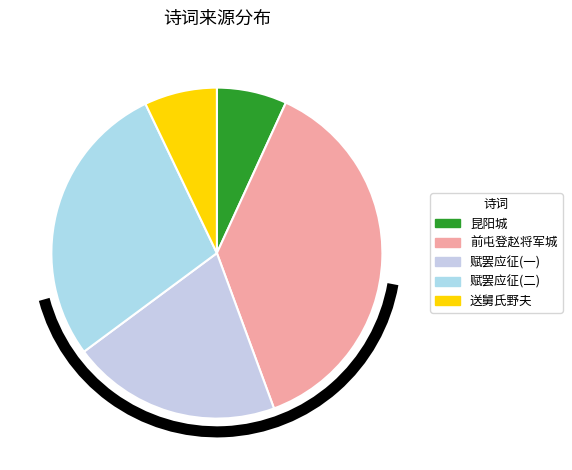

How many segments does this pie chart have?

5